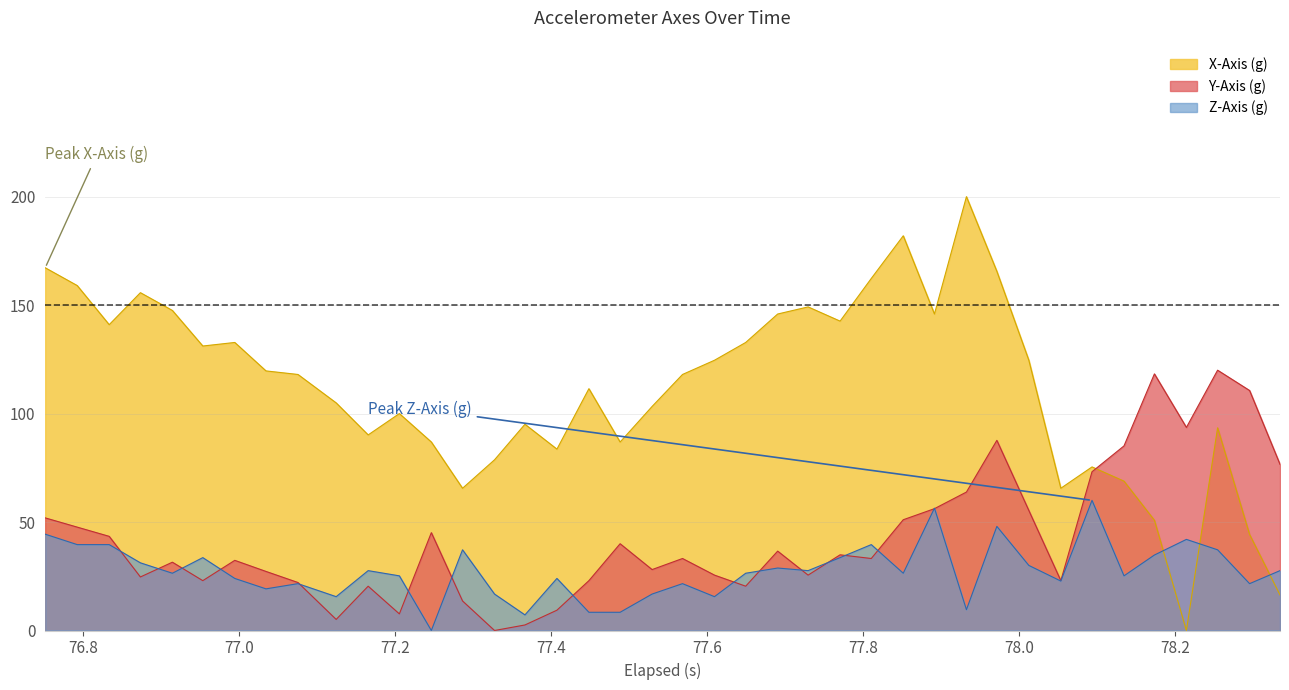

Does the chart have visible grid lines?

Yes